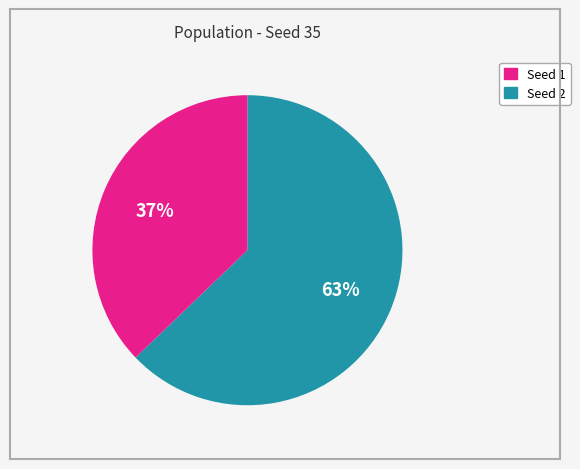

How many slices are in this pie chart?

2